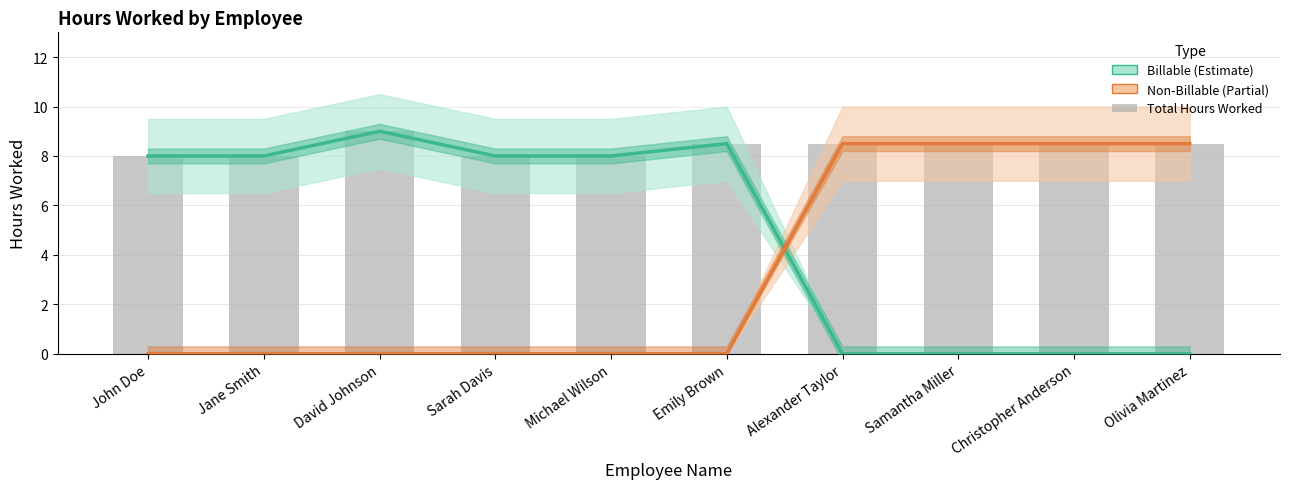

How many values in Billable (Estimate) are above zero?

6